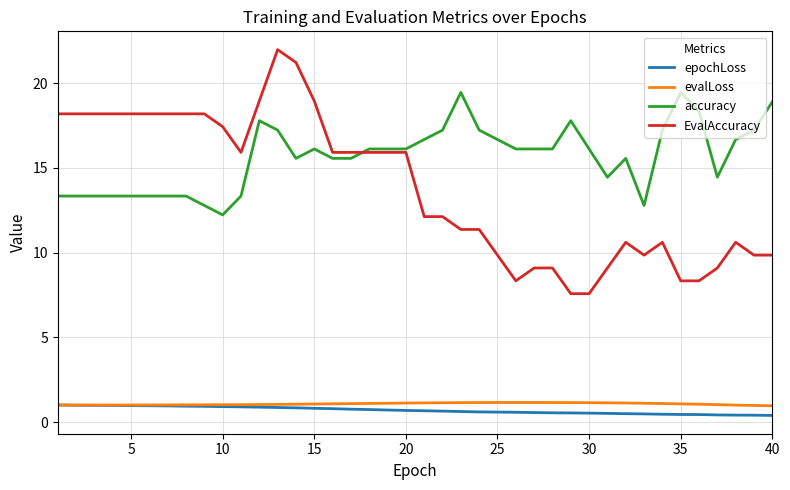

True or false: accuracy has more than 0 points higher than both neighbors.

True